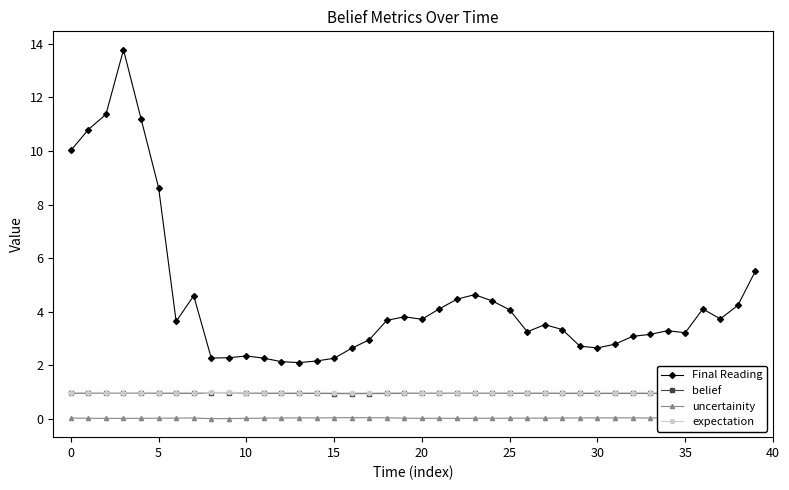

Which series has the largest range (max minus min)?

Final Reading